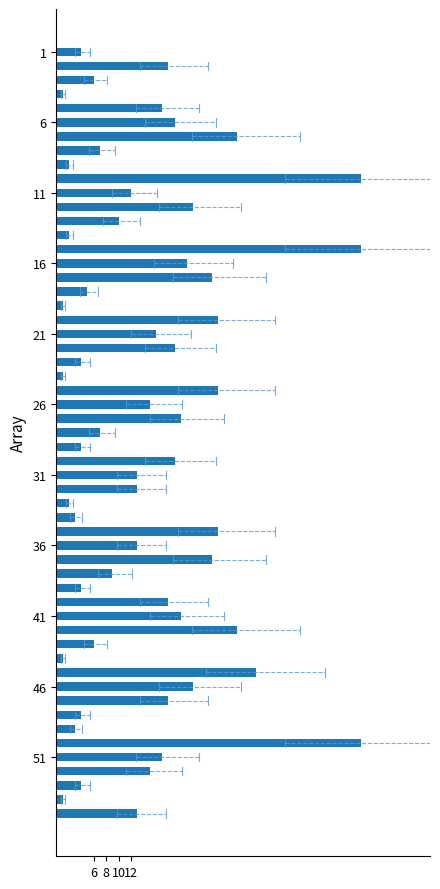

What is the difference between the maximum and minimum values?

48